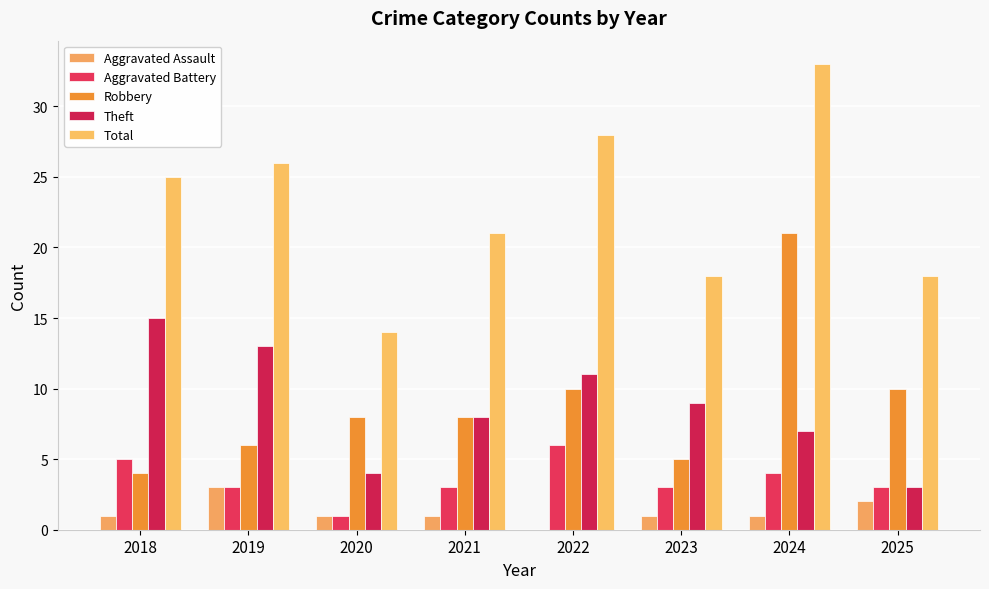

At which category is the sum across all series the highest?

2024